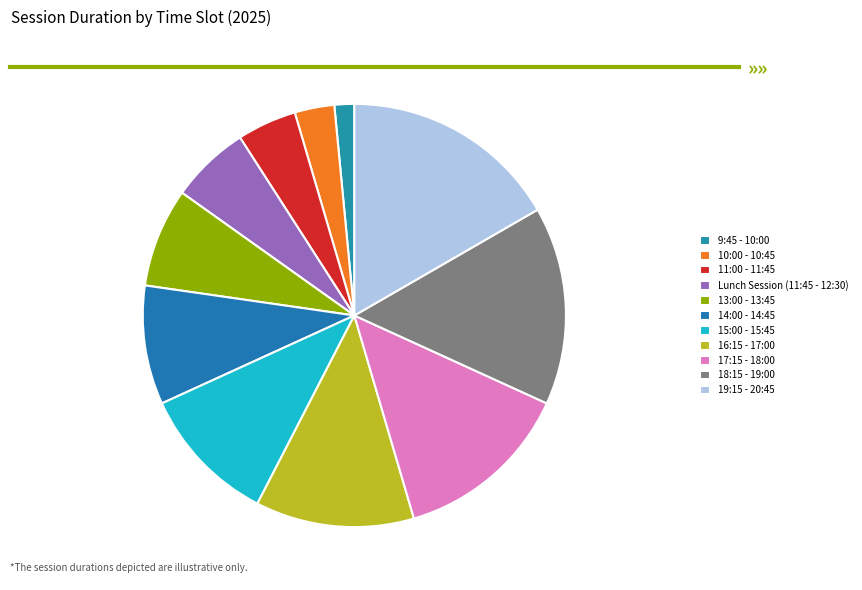

To the nearest percent, what portion does 11:00 - 11:45 represent?

5%